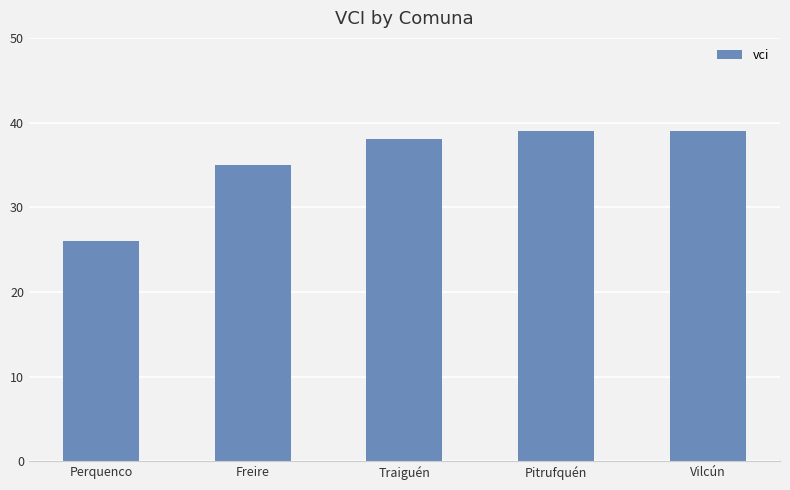

Approximately how many times larger is the value at Freire compared to Pitrufquén?

0.9